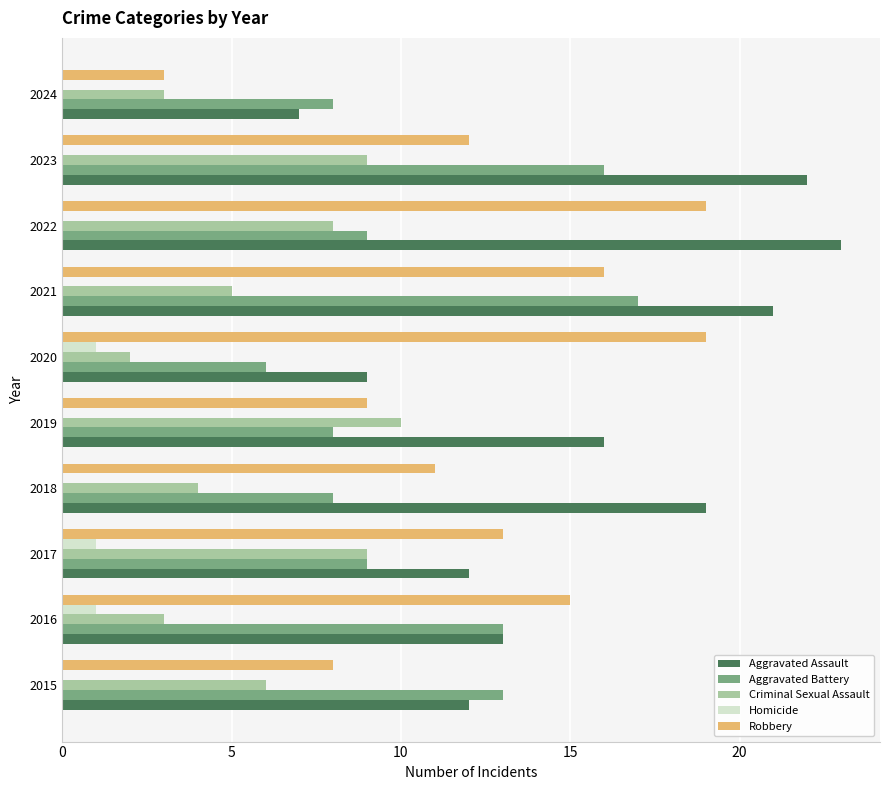

What is the sum of all Robbery values?

125